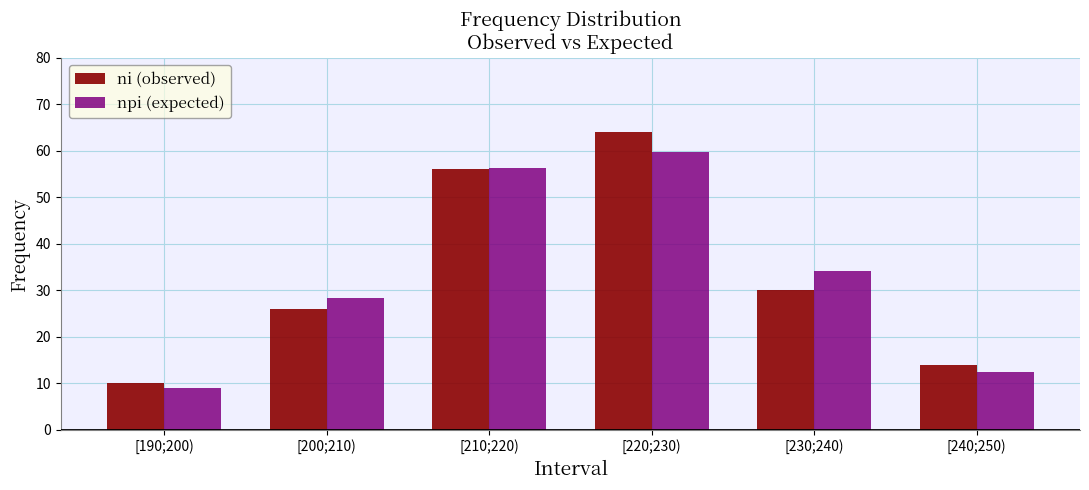

Count the number of data series in this chart.

2